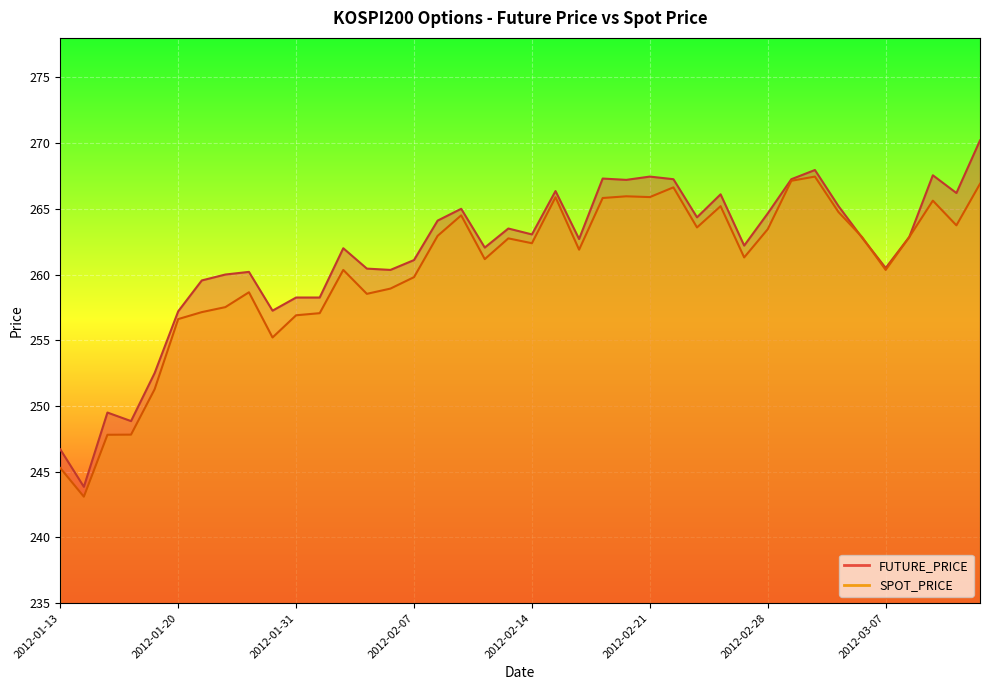

Which series has the largest total across all categories?

FUTURE_PRICE